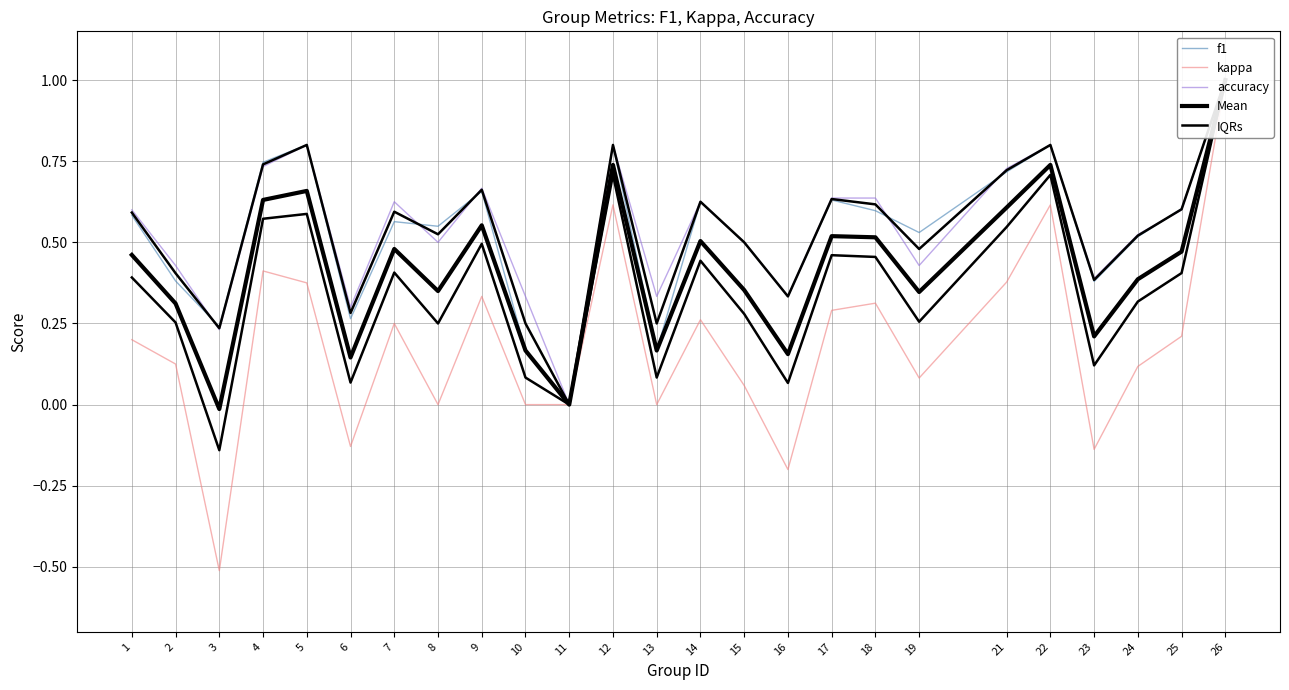

True or false: accuracy and IQRs cross at least once.

False